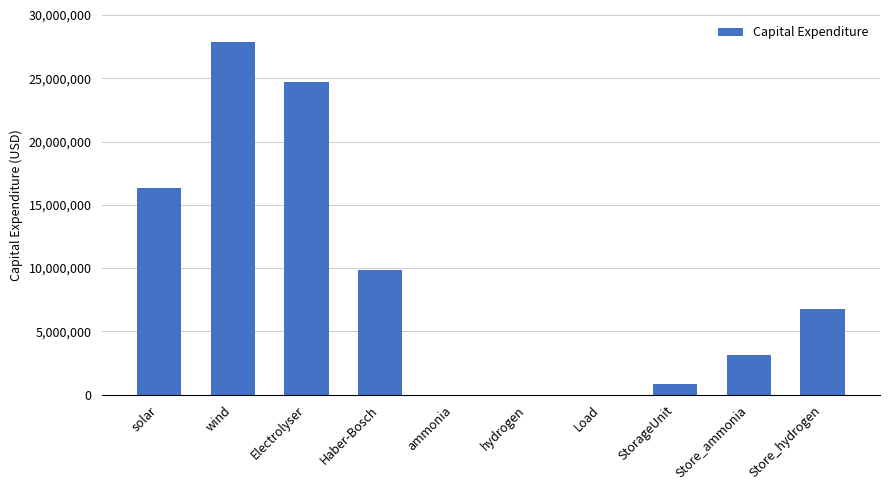

At which label does the data first exceed 6766913?

solar